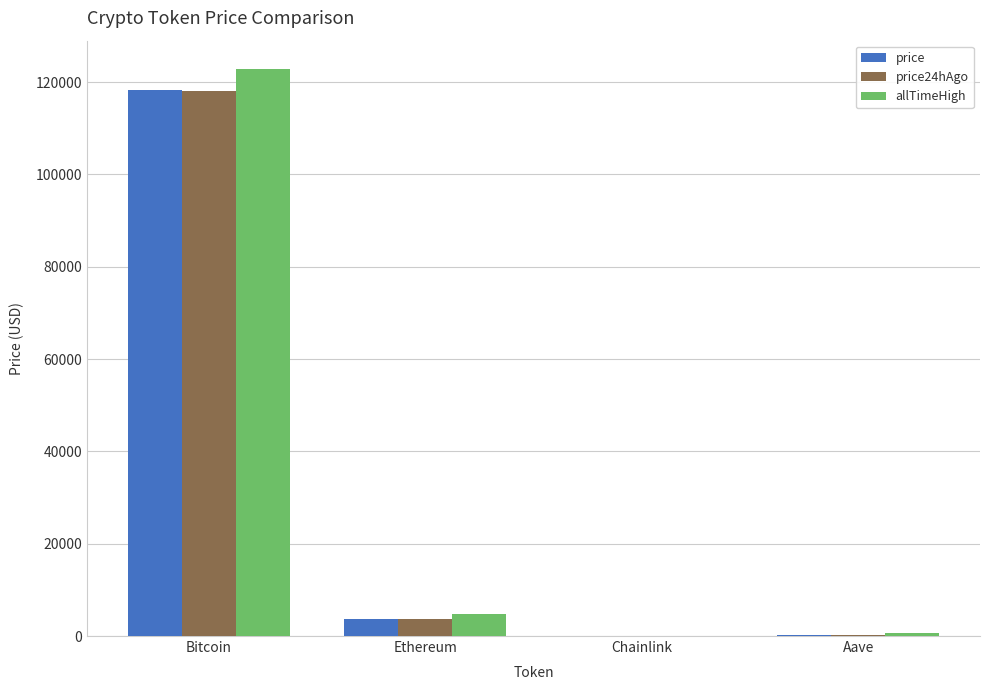

What is the sum of the allTimeHigh values at Ethereum and Bitcoin?

127716.3